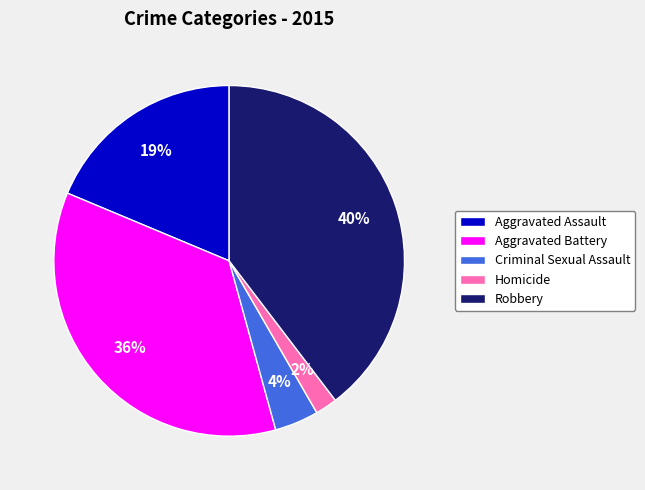

Which slice is the largest?

Robbery